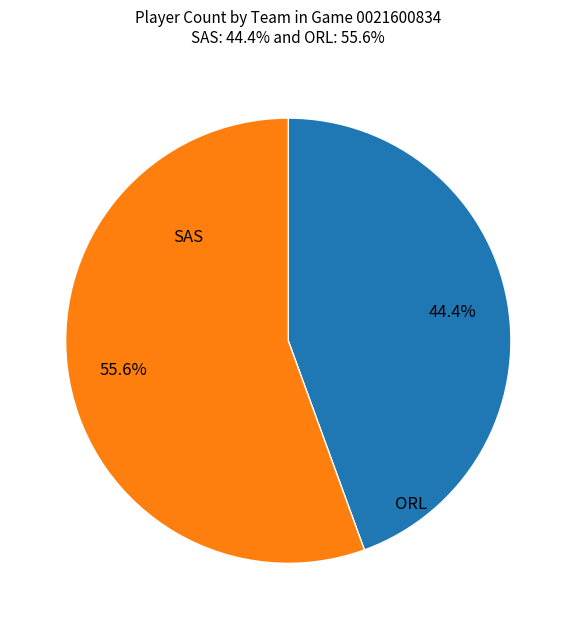

How many slices are in this pie chart?

2